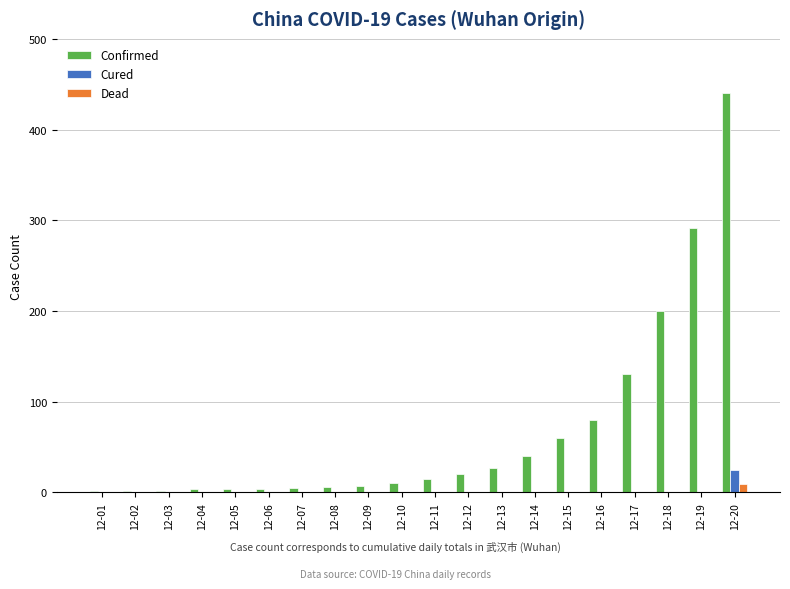

The value of Confirmed at 12-17 is 131. True or false?

True